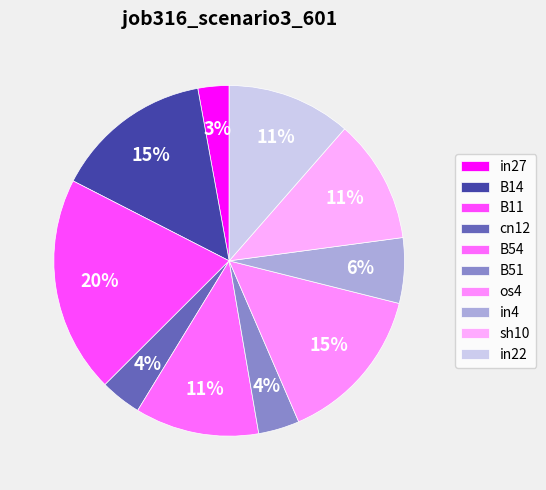

What is the change in value from cn12 to sh10?

+0.2